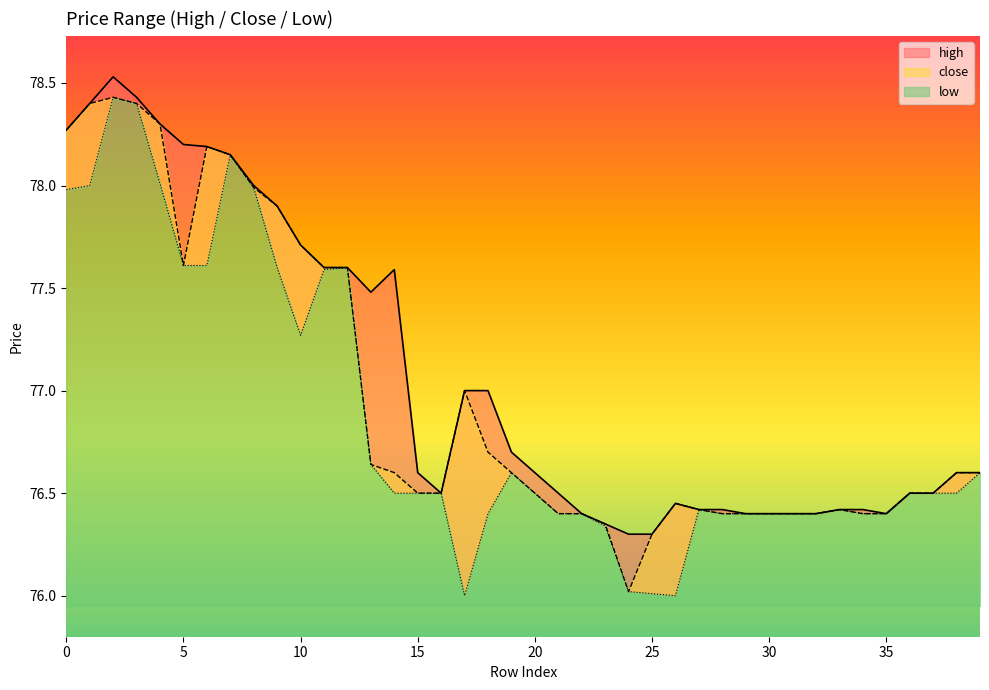

What is the maximum value shown in the chart?

78.5